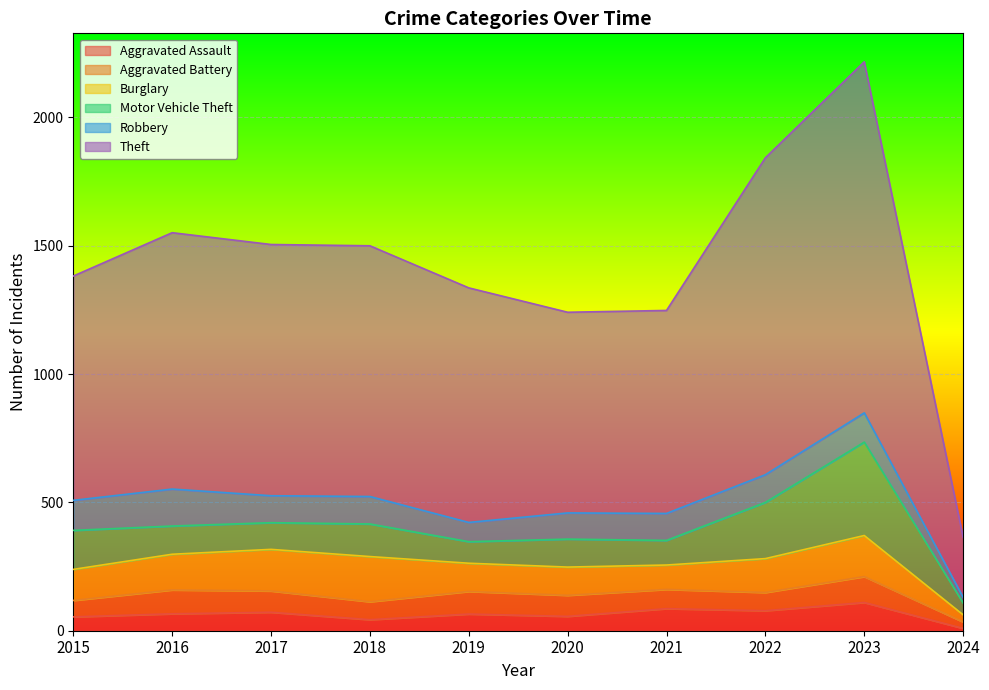

What is the value of the Aggravated Battery point at the 5th from the left?

88